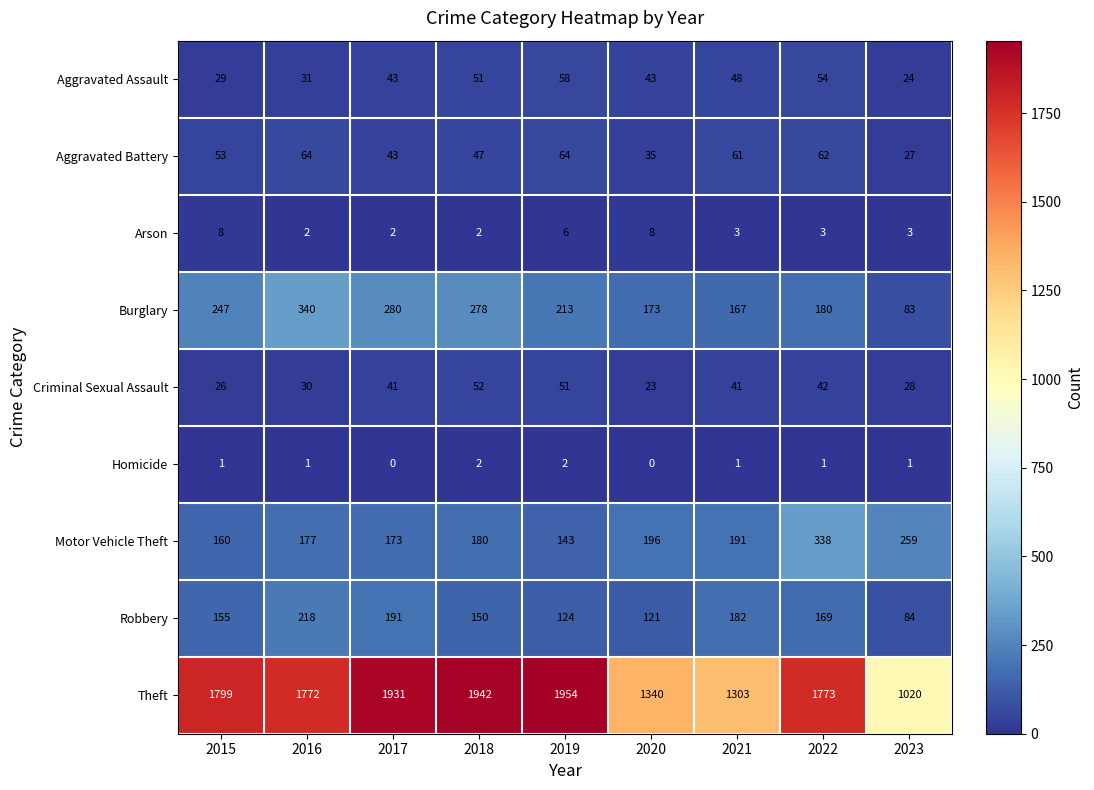

Which label corresponds to the largest value in the chart?

2019